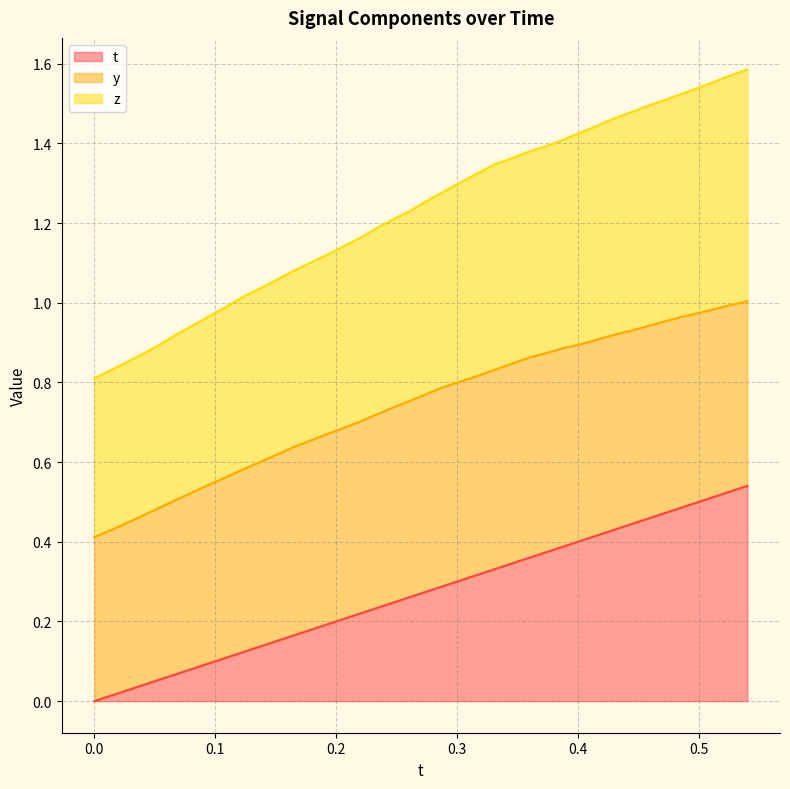

Which series changed the most between 0.05366516 and 0.470932?

z